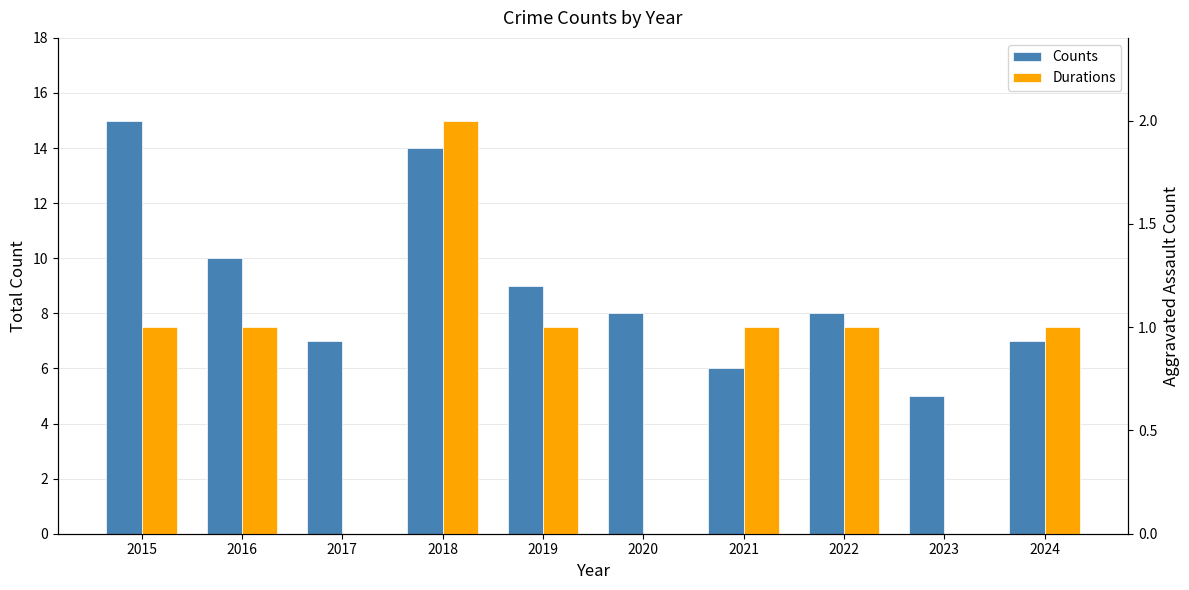

At which category does the chart reach its minimum across all series?

2017